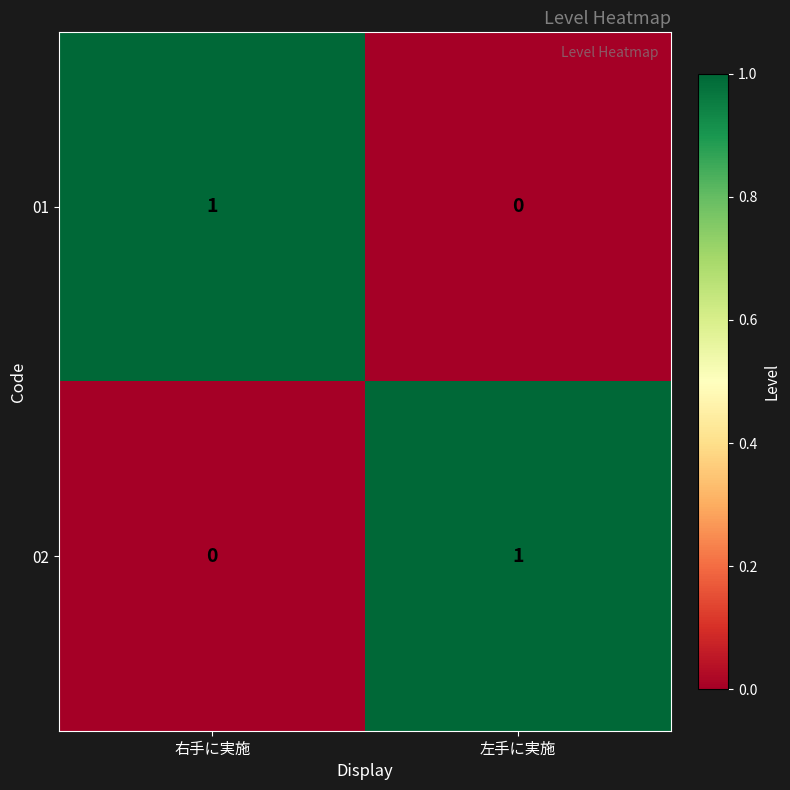

Rank the series at 左手に実施 from lowest to highest value.

01, 02